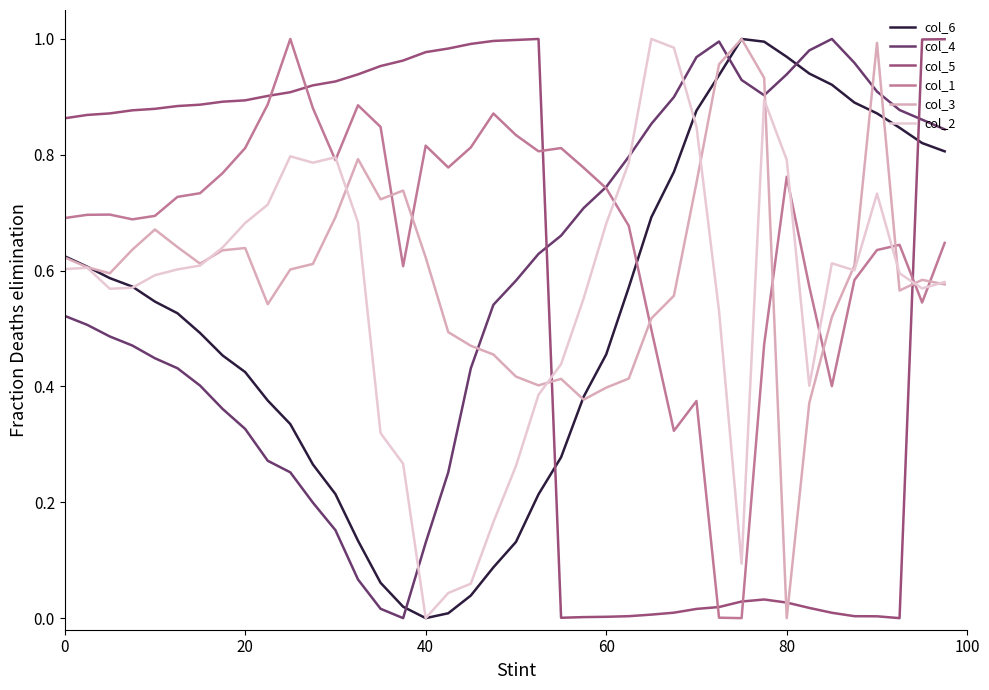

Which series ends up on top after the final intersection of col_1 and col_3?

col_1